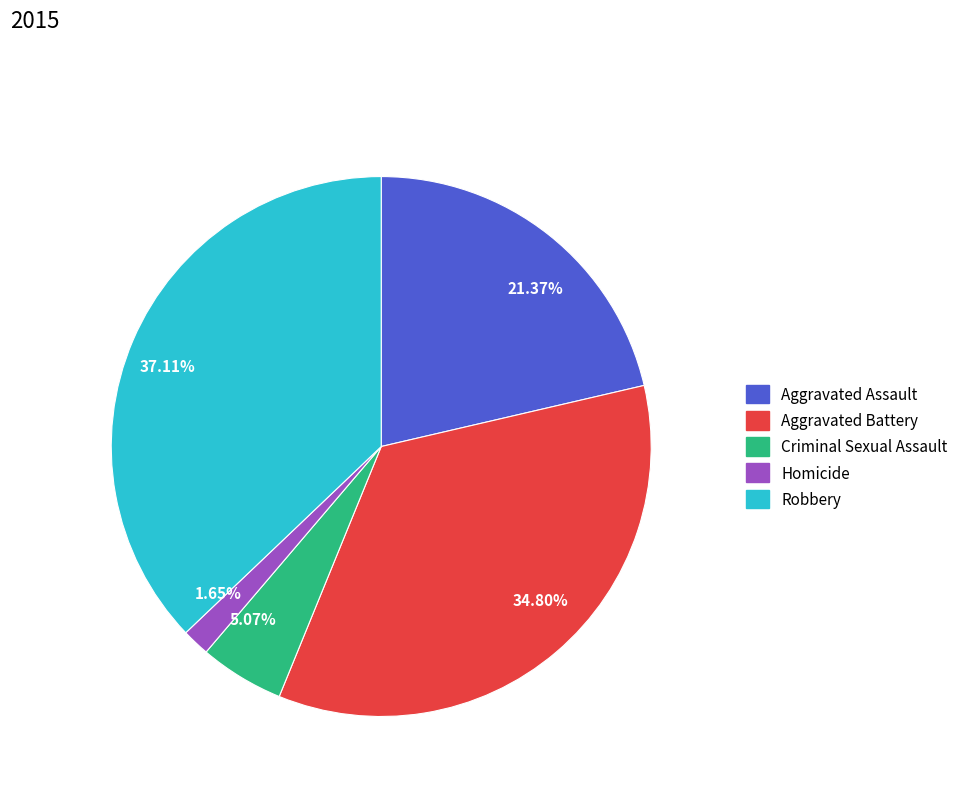

To the nearest percent, what is the difference between the largest and smallest slice percentages?

35%